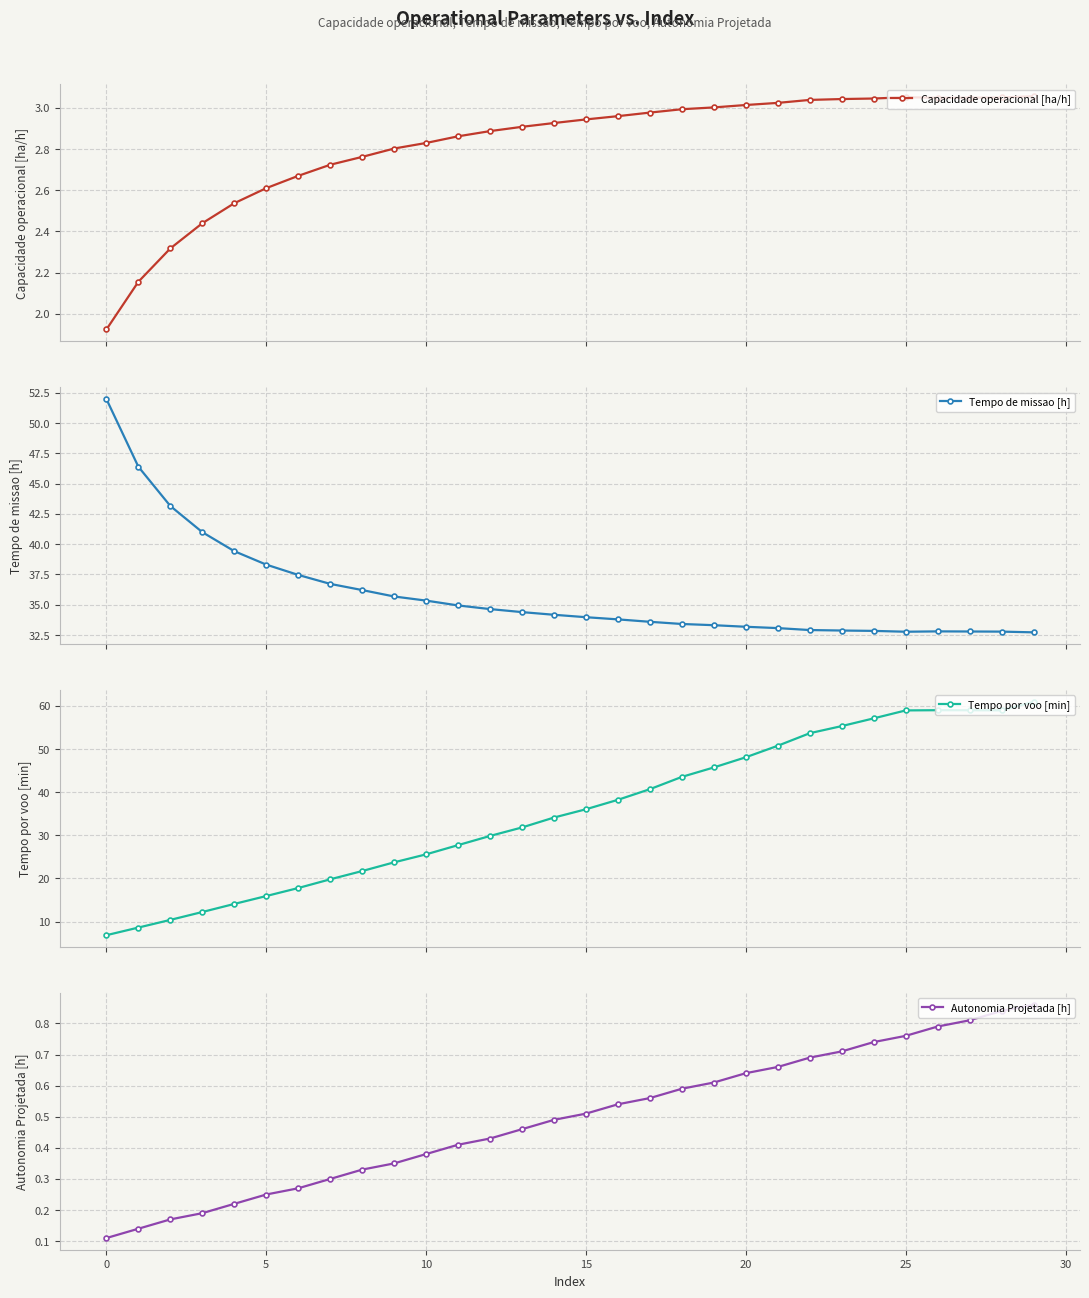

List the series in order of their peak value, lowest first.

Autonomia Projetada [h], Capacidade operacional [ha/h], Tempo de missao [h], Tempo por voo [min]